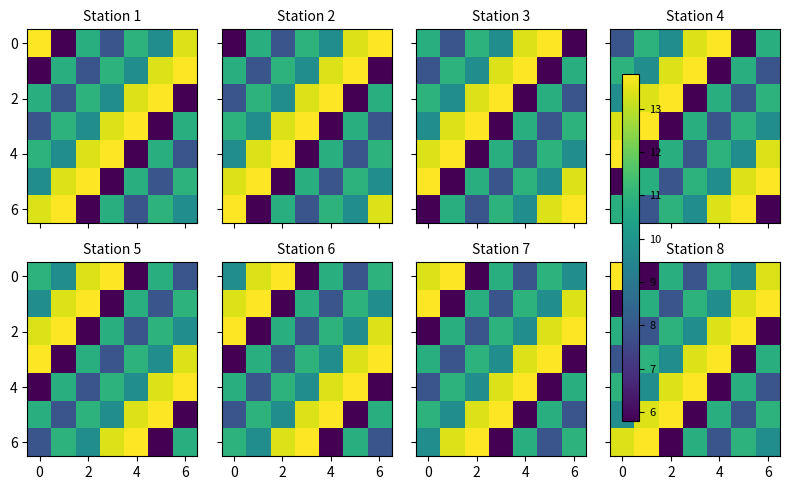

Between 2 and 6, which is larger?

6